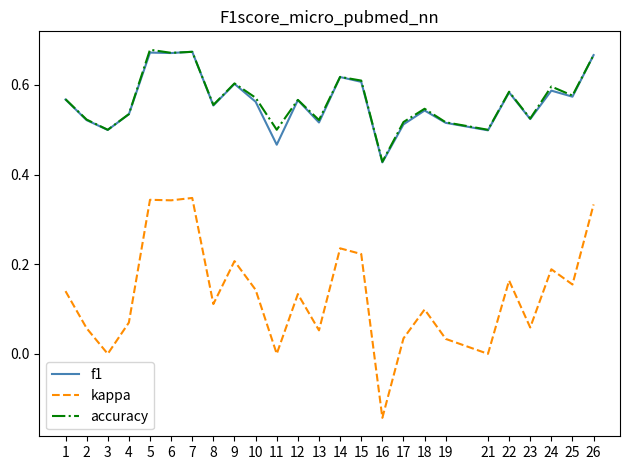

Which series has the largest range (max minus min)?

kappa